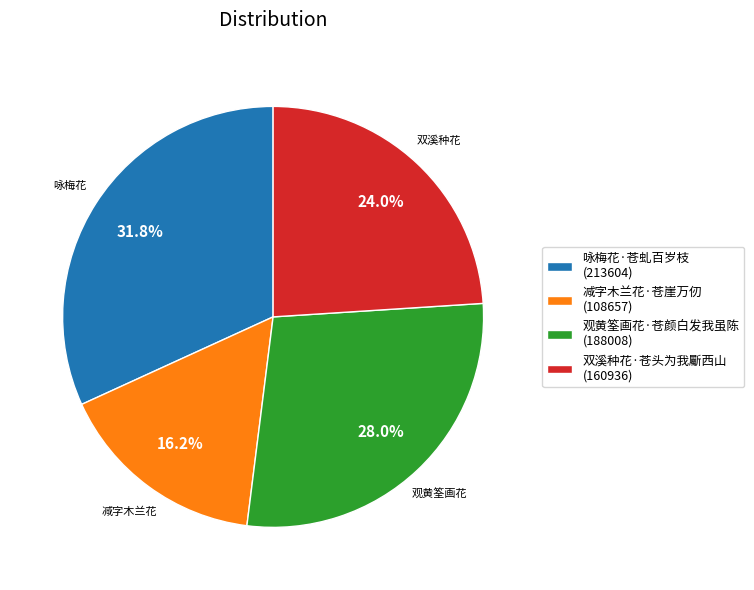

Approximately how many times larger is the value at 观黄筌画花·苍颜白发我虽陈 compared to 减字木兰花·苍崖万仞?

1.7